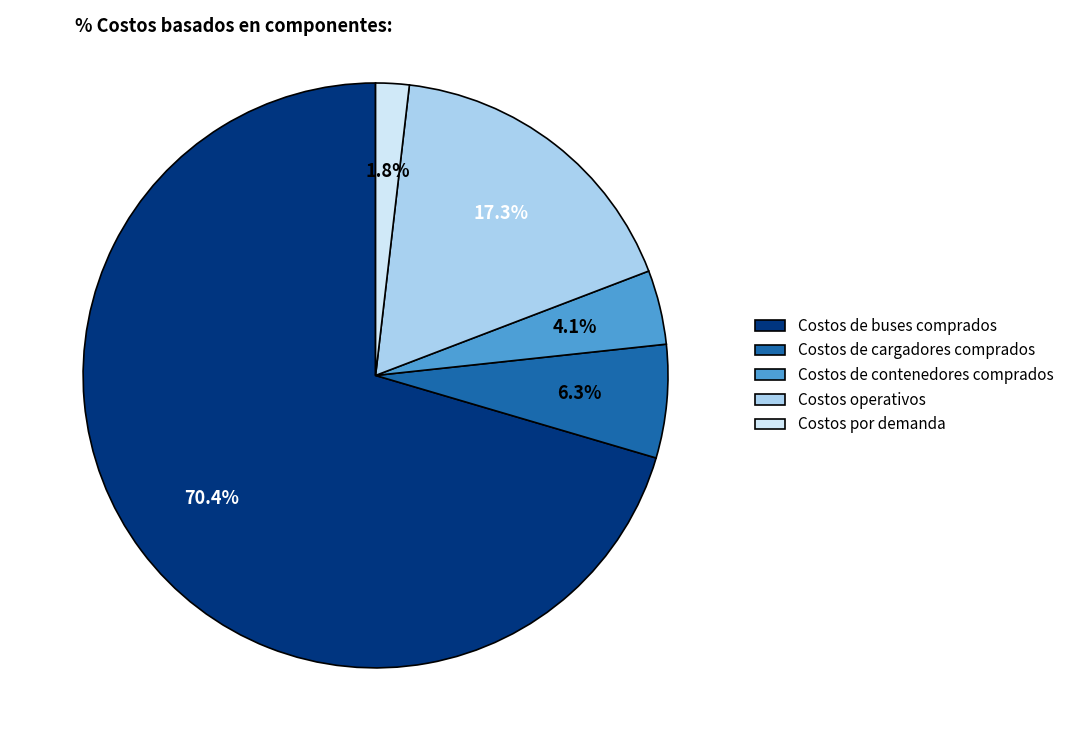

Between Costos por demanda and Costos de cargadores comprados, which is larger?

Costos de cargadores comprados